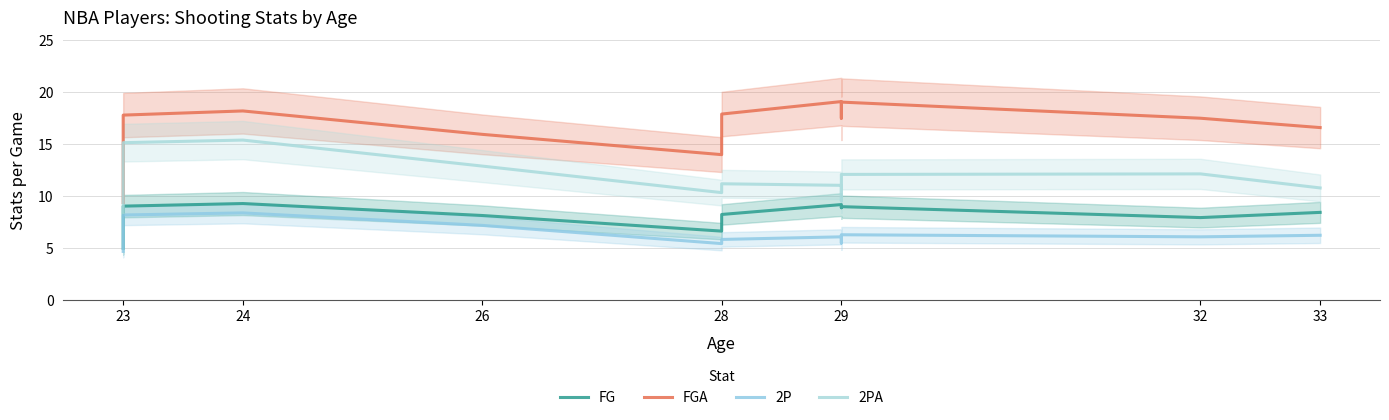

True or false: FG and 2P intersect in this chart.

False